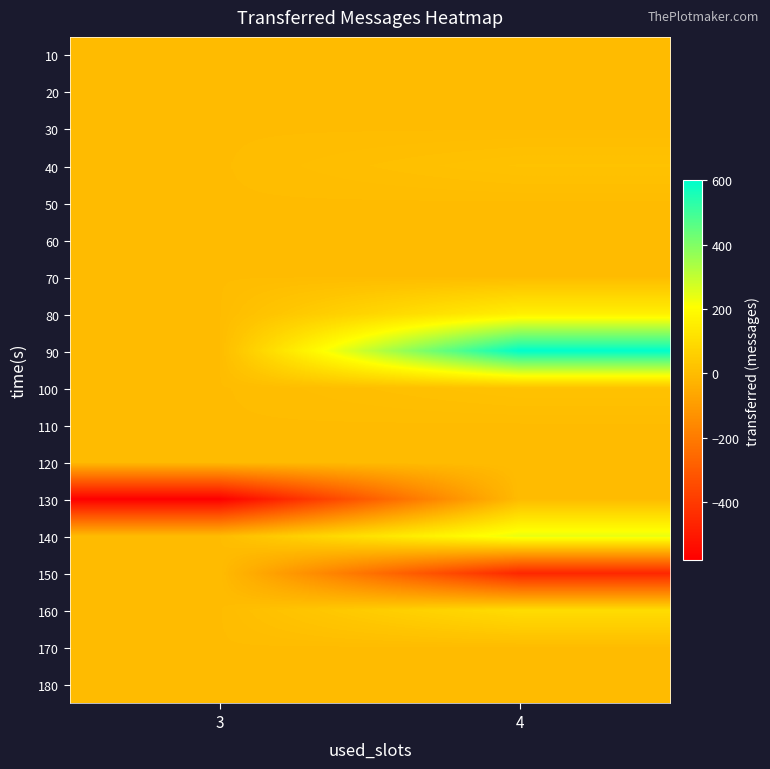

What is the minimum value shown in the chart?

-580